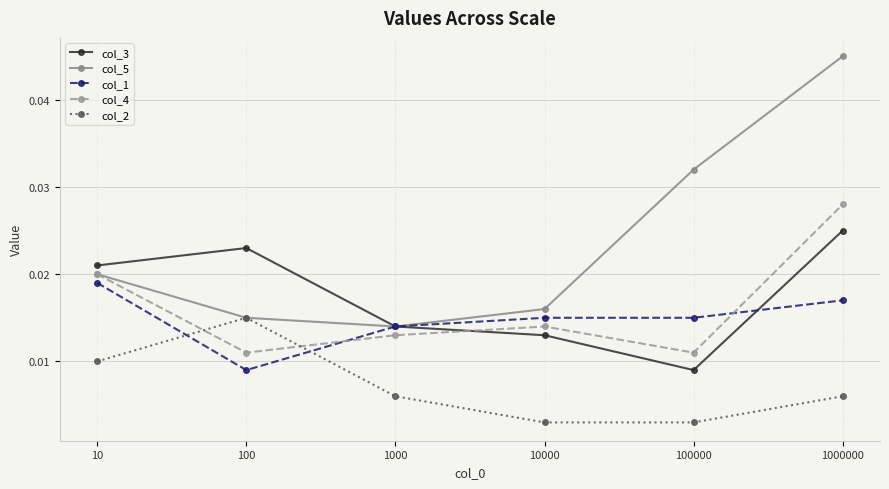

What is the sum of all col_1 values?

0.1